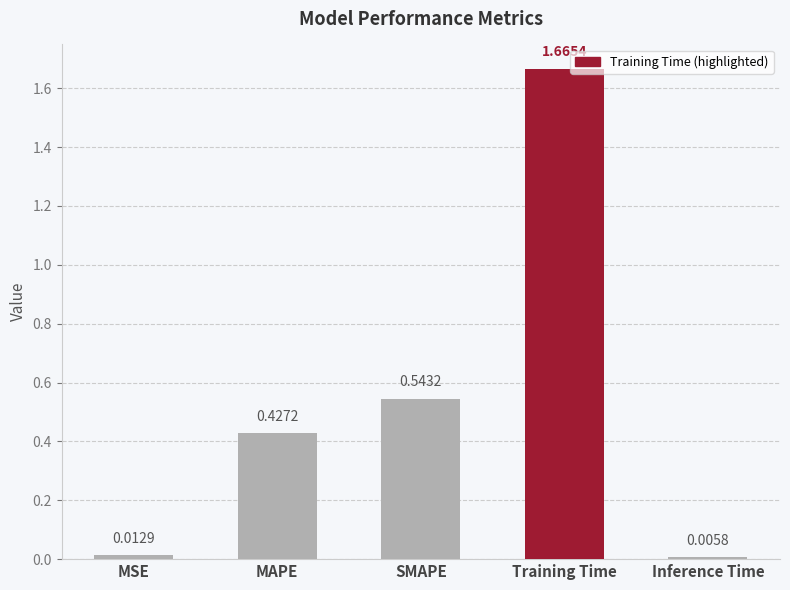

How many bars are there in total?

5